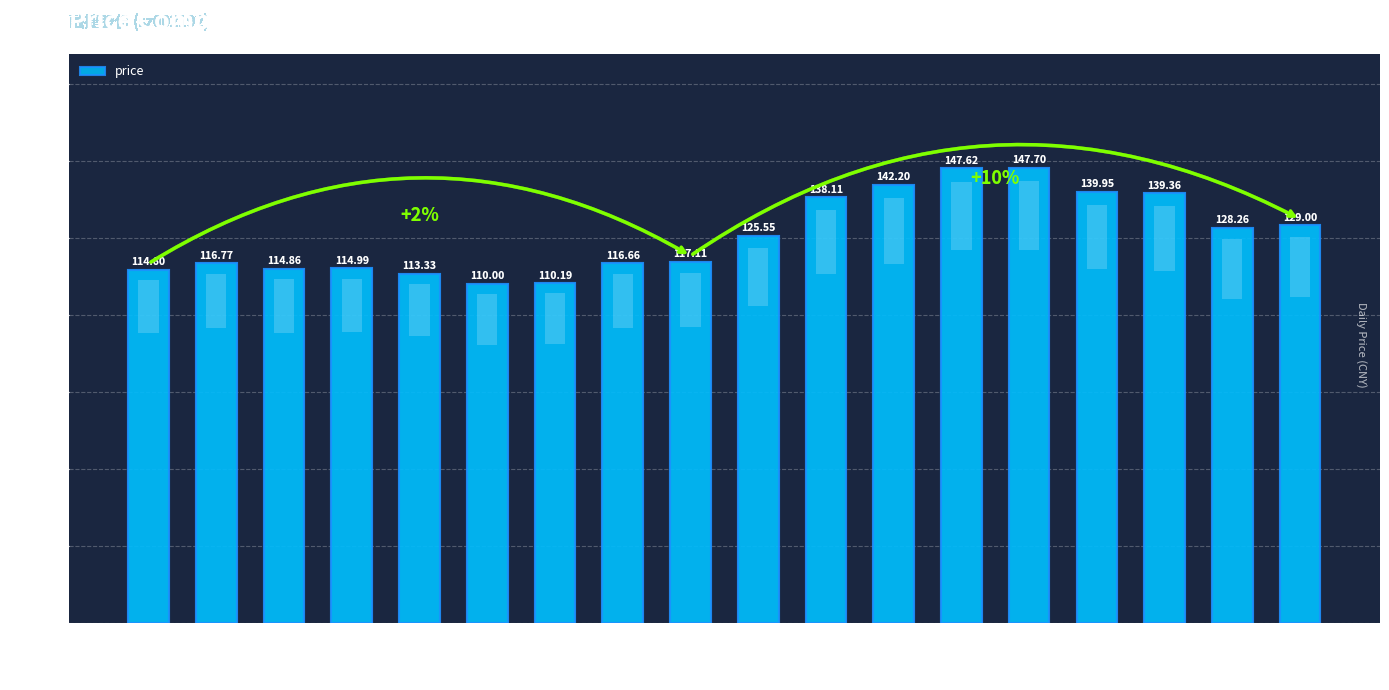

What is the label of the 14th bar from the right?

2022-10-27